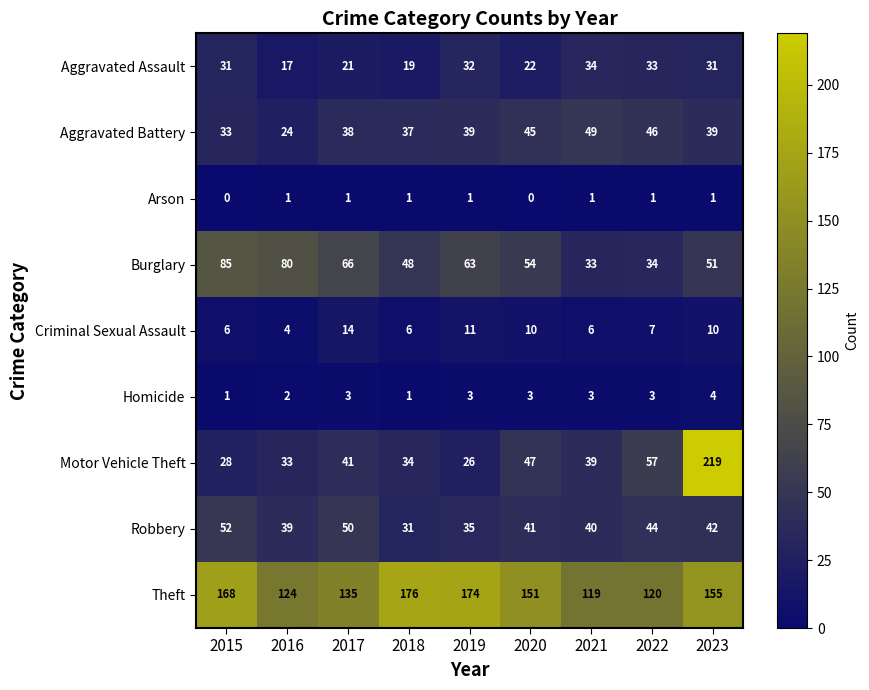

What is the difference between the maximum and minimum values in the Burglary series?

52